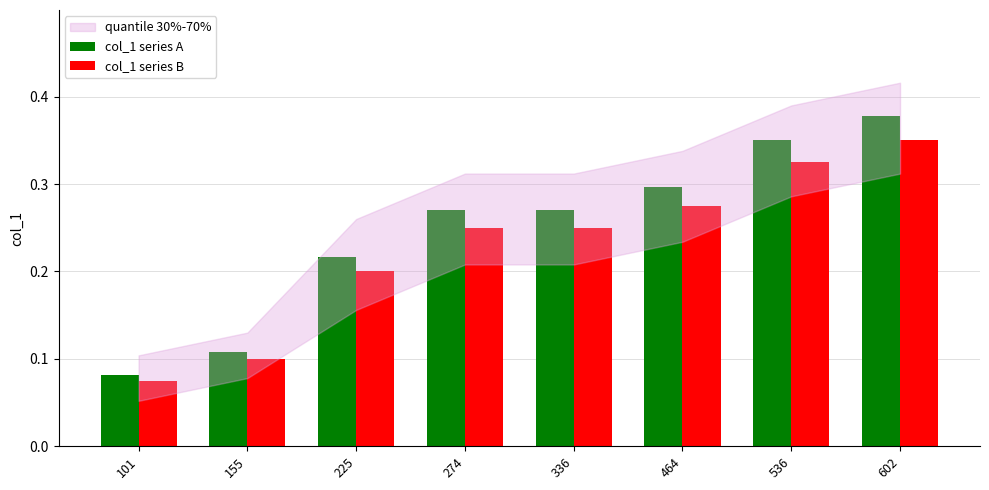

Which label corresponds to the smallest value in the chart?

101